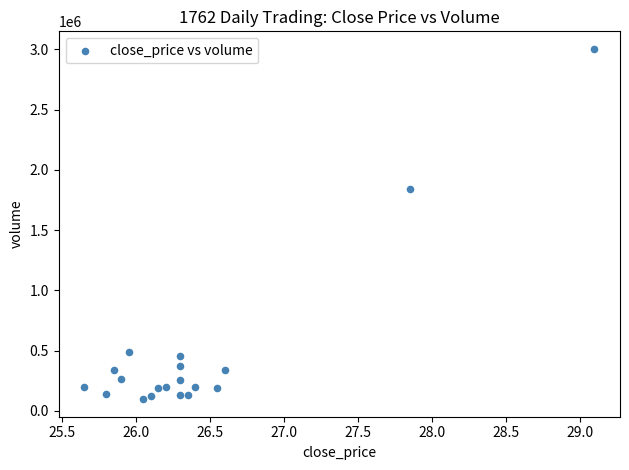

What Y value in the scatter plot is closest to 1550004?

1841406